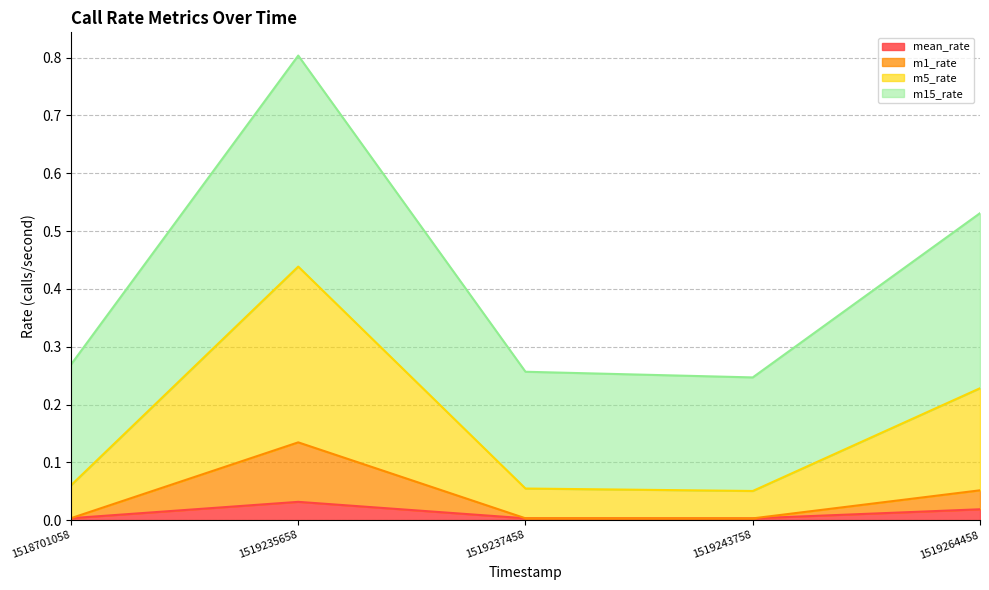

How many m5_rate values are between 0 and 1?

5